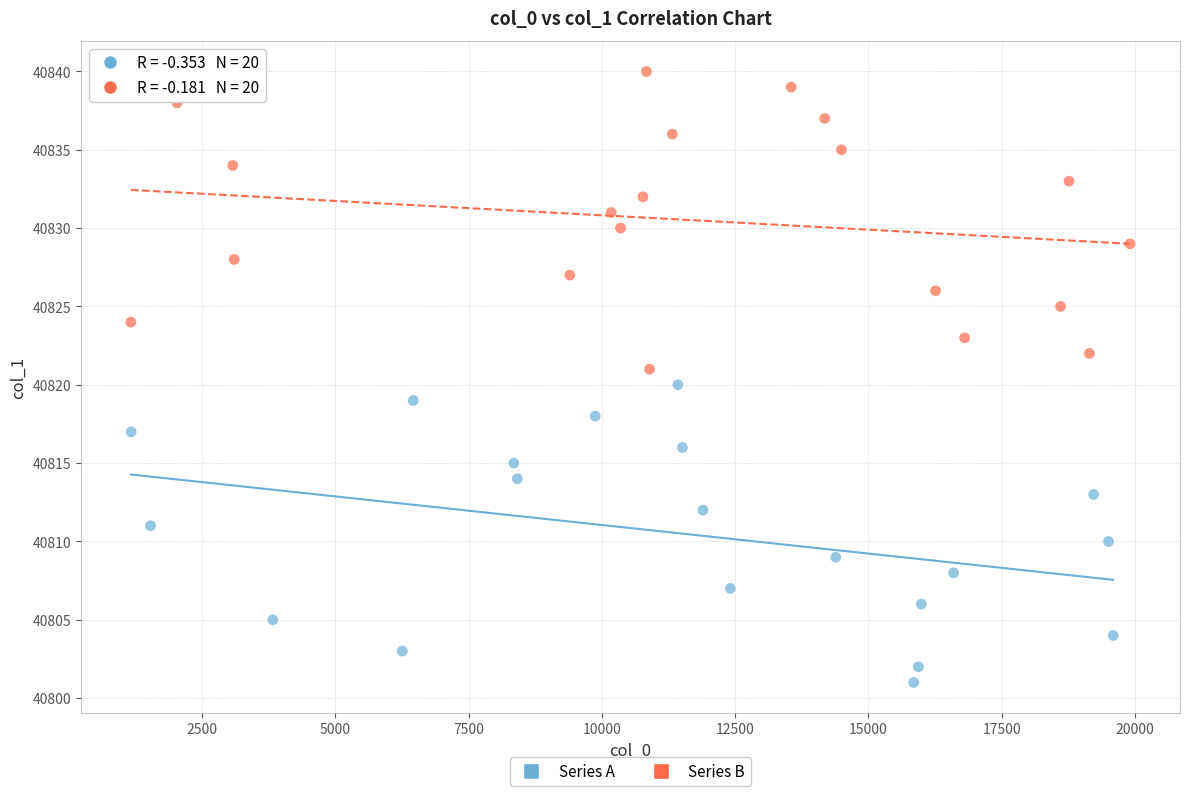

Which series contains the lowest Y value?

Series A